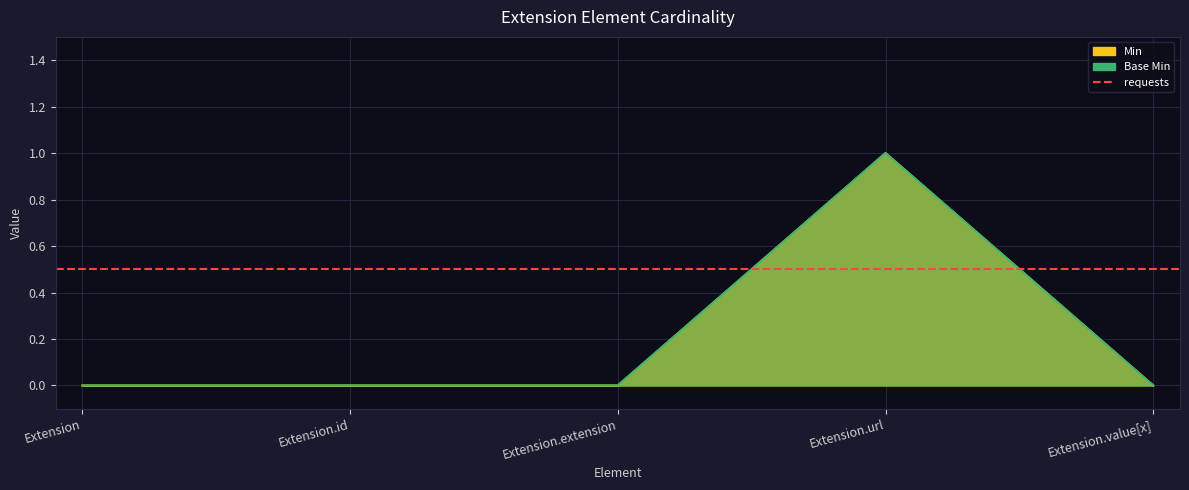

What is the difference between the Min values at Extension.url and Extension.extension?

1